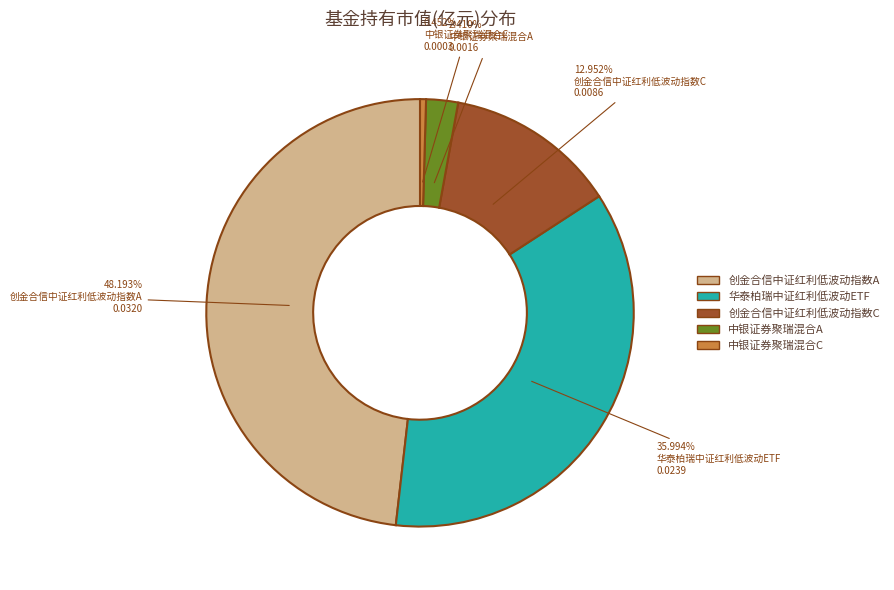

Count the number of slices in the pie.

5